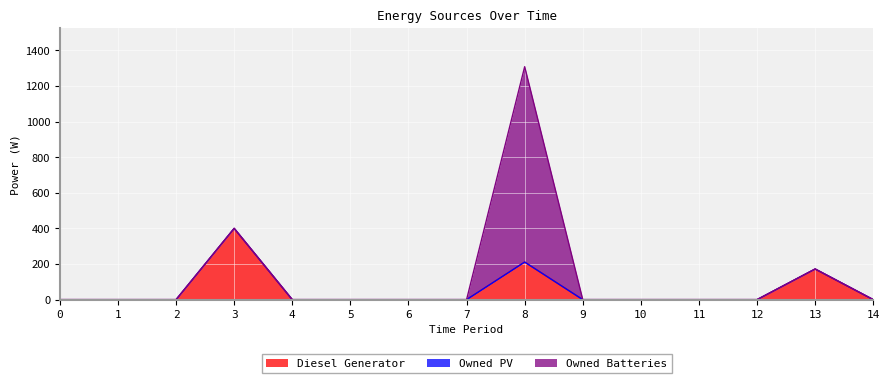

Is it true that Owned Batteries equals -331 at 3?

False